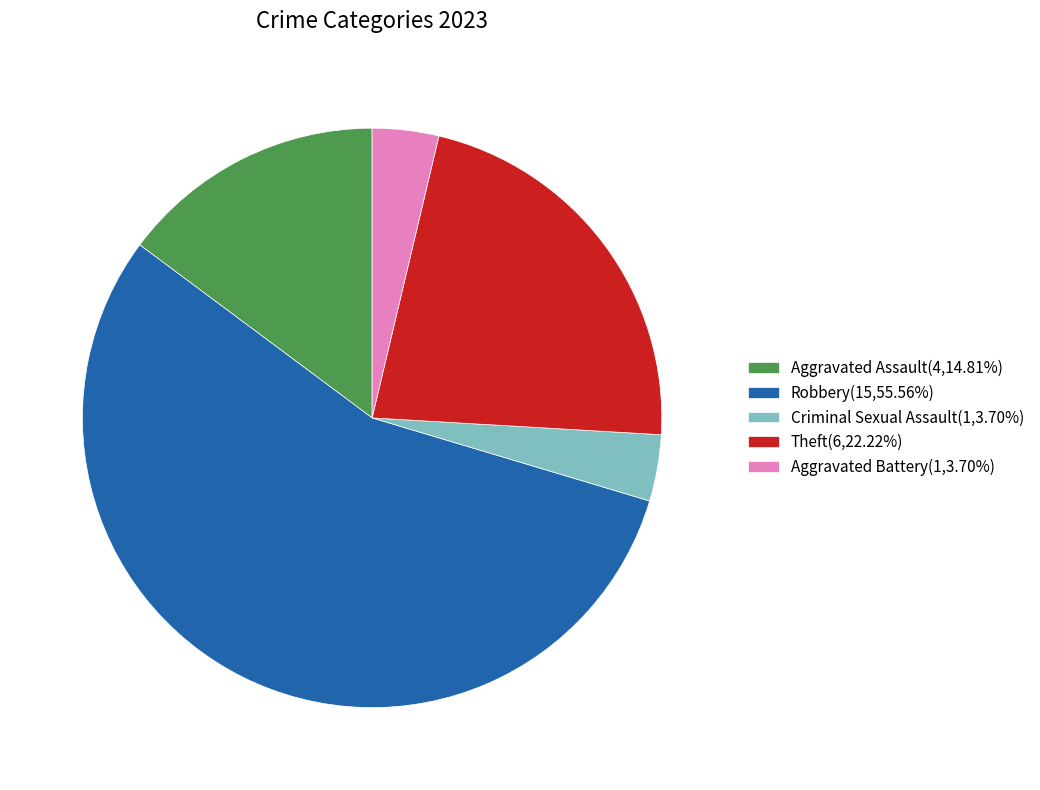

Approximately how many times larger is the value at Aggravated Assault(4,14.81%) compared to Theft(6,22.22%)?

0.7